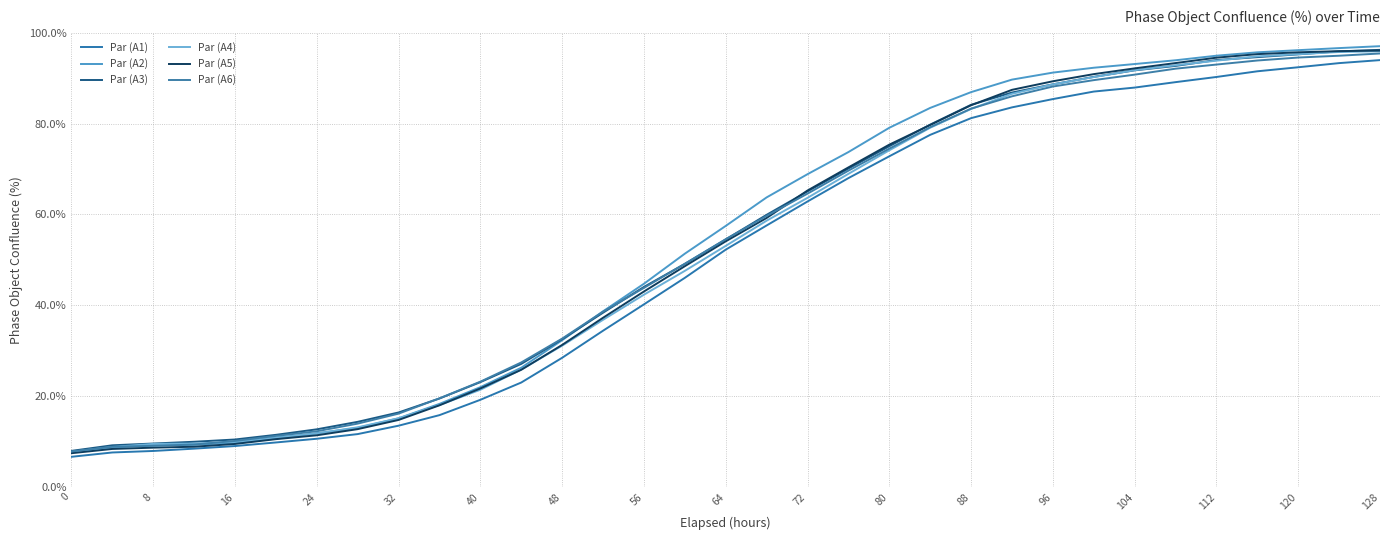

Which series has the largest range (max minus min)?

Par (A2)